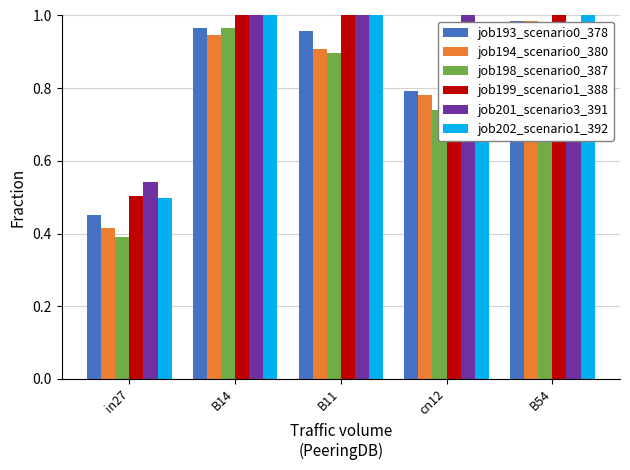

Reading left to right, list all the values displayed in this chart.

job193_scenario0_378: in27=0.5	B14=1.0	B11=1.0	cn12=0.8	B54=1.0
job194_scenario0_380: in27=0.4	B14=0.9	B11=0.9	cn12=0.8	B54=1.0
job198_scenario0_387: in27=0.4	B14=1.0	B11=0.9	cn12=0.7	B54=1.0
job199_scenario1_388: in27=0.5	B14=1.1	B11=1.0	cn12=0.9	B54=1.1
job201_scenario3_391: in27=0.5	B14=1.2	B11=1.3	cn12=1.1	B54=1.0
job202_scenario1_392: in27=0.5	B14=1.1	B11=1.0	cn12=0.9	B54=1.1